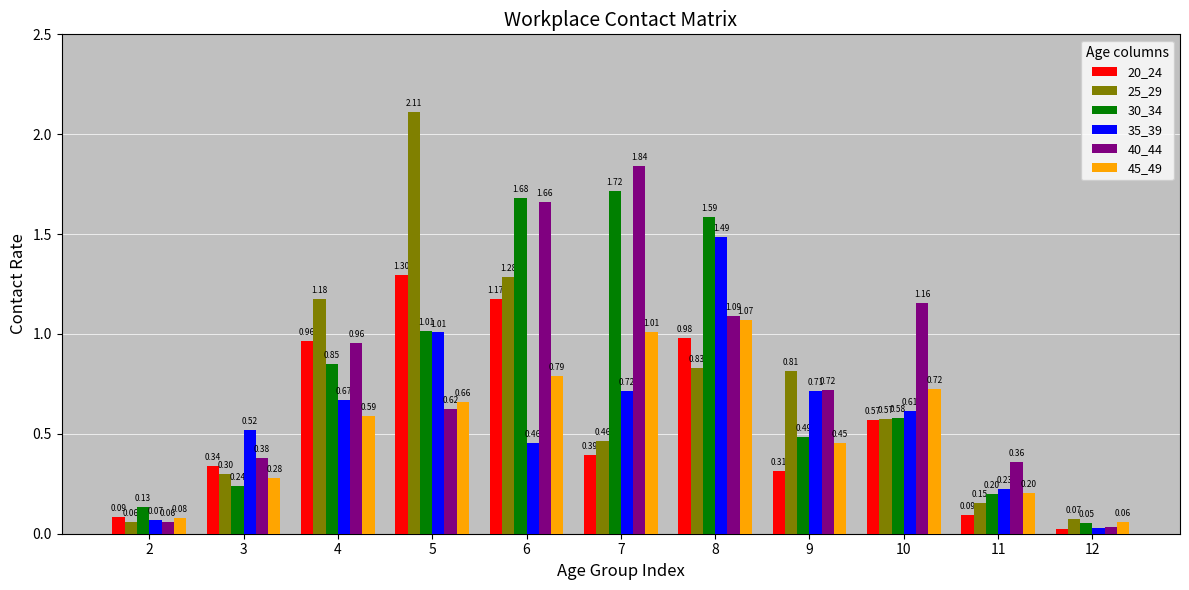

List the labels in order of 30_34 value, smallest first.

12, 2, 11, 3, 9, 10, 4, 5, 8, 6, 7